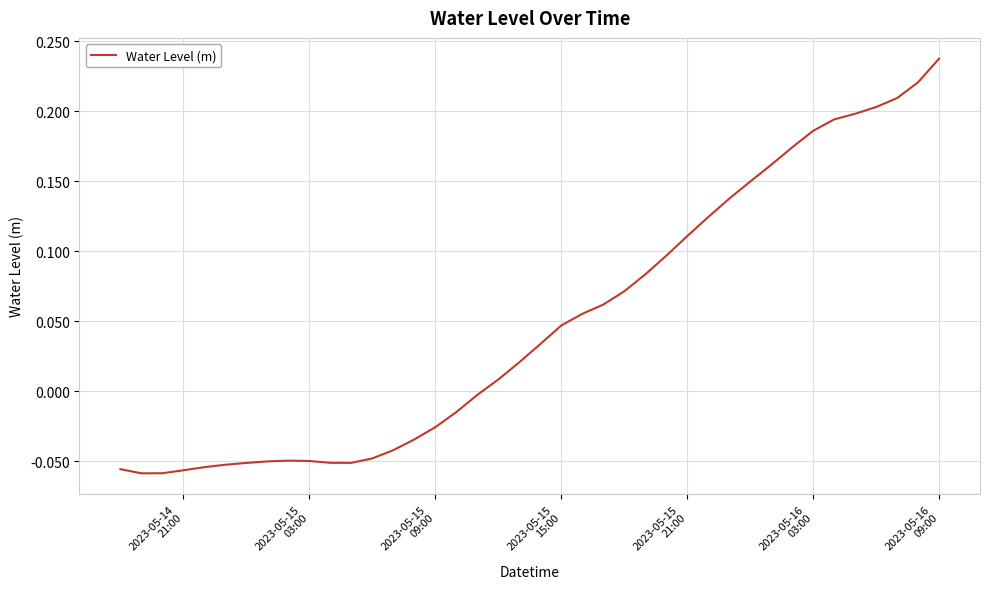

Does the chart have visible grid lines?

Yes